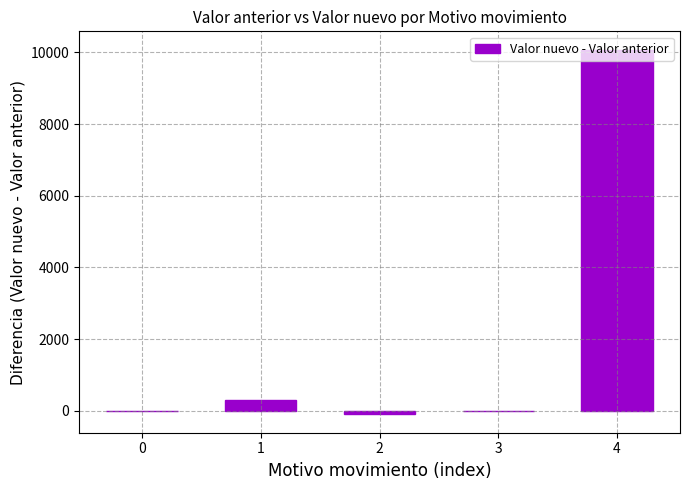

Is it true that the value at 4 is 10078.0?

True